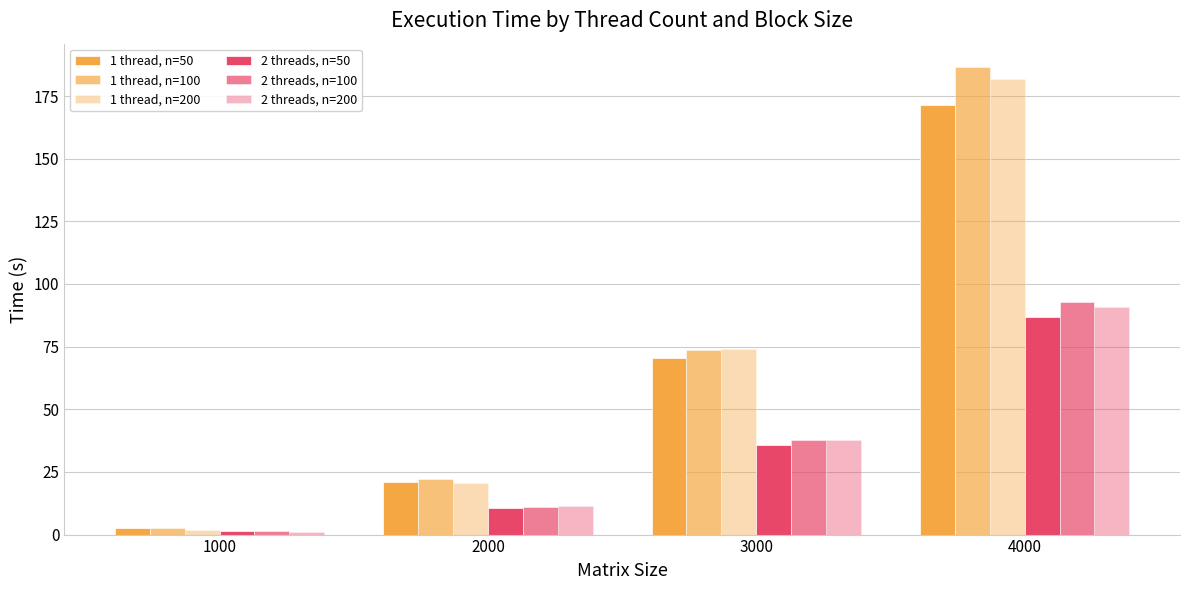

At how many categories does at least one series exceed 133?

1